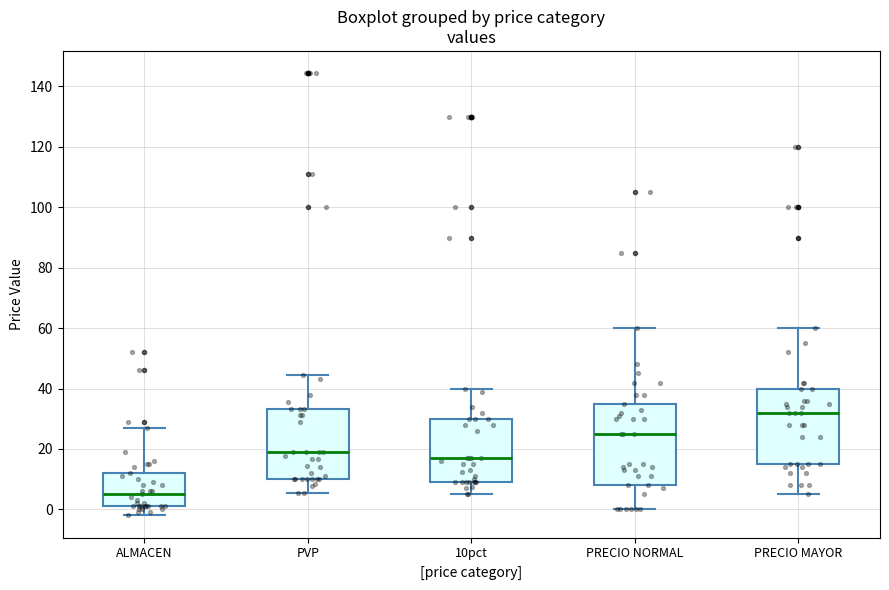

Reading left to right, read every box against the y-axis: the position of its median line, the range the box covers, and the ends of its whiskers. The values are not printed on the chart, so give them approximately, as read against the axis.

ALMACEN: median 6, box 2 to 12, whiskers -2 to 28
PVP: median 18, box 10 to 34, whiskers 6 to 44
10pct: median 18, box 10 to 30, whiskers 6 to 40
PRECIO NORMAL: median 26, box 8 to 36, whiskers 0 to 60
PRECIO MAYOR: median 32, box 16 to 40, whiskers 6 to 60